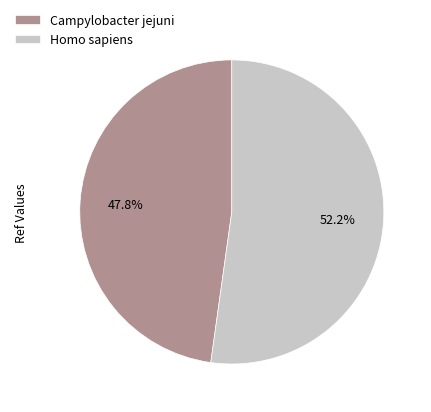

To the nearest percent, what portion does Campylobacter jejuni represent?

48%